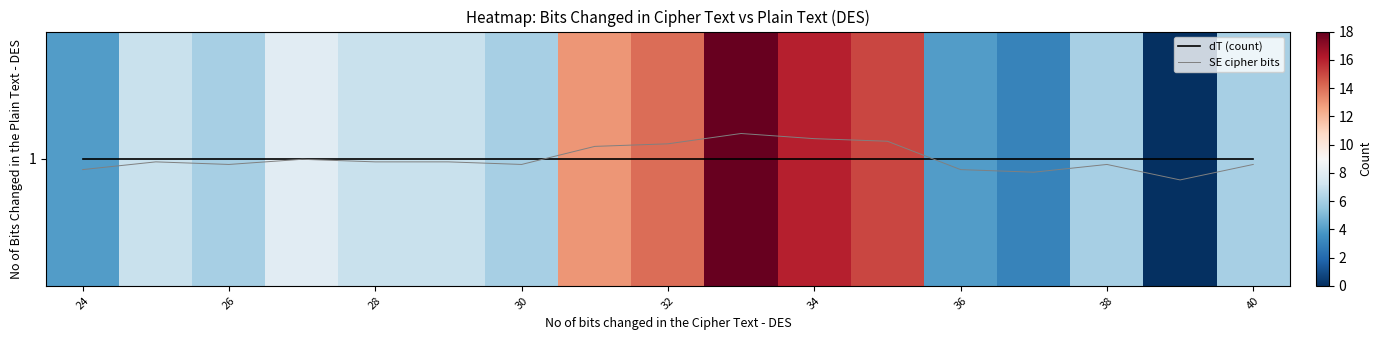

What is the lowest value of the SE cipher bits series?

0.9